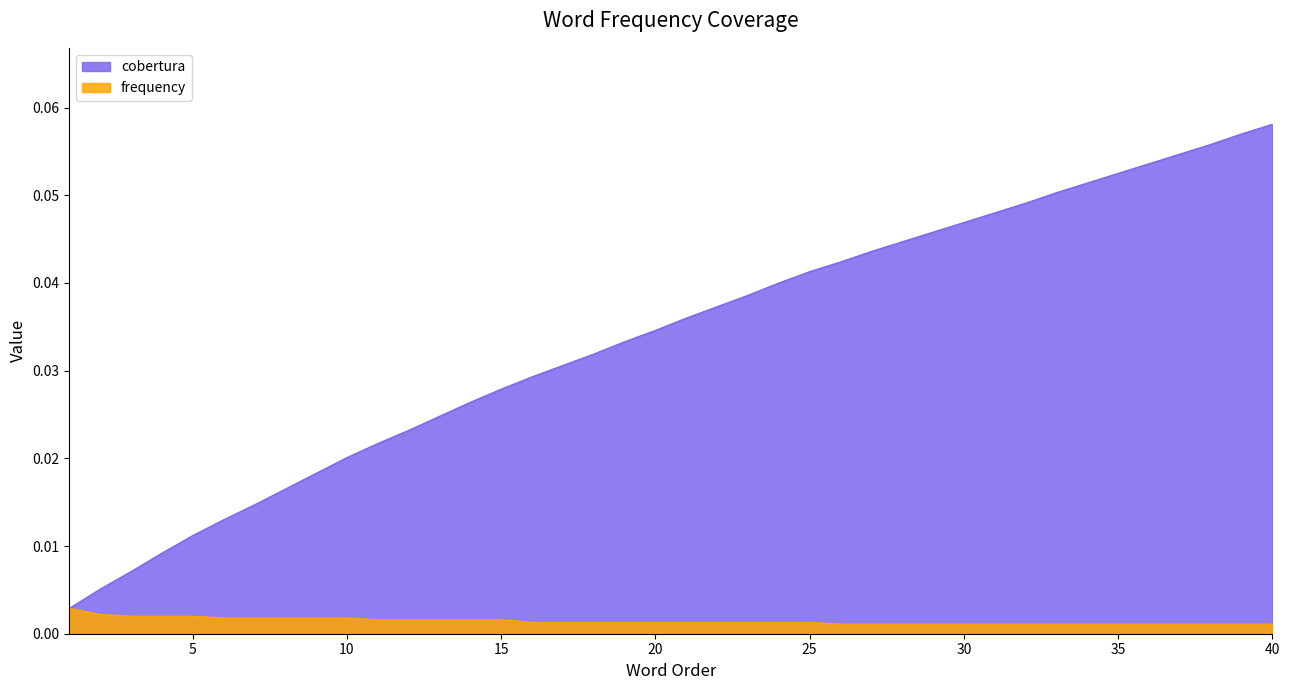

The value of frequency at 8 is 0.0. True or false?

False